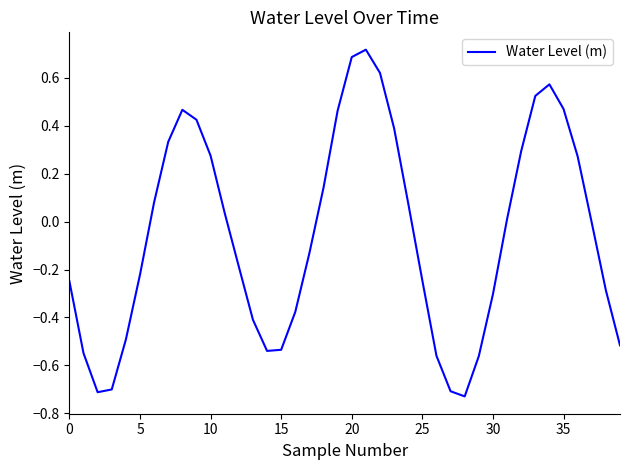

How many interior local valleys (lower than both neighbors) does the data have?

3